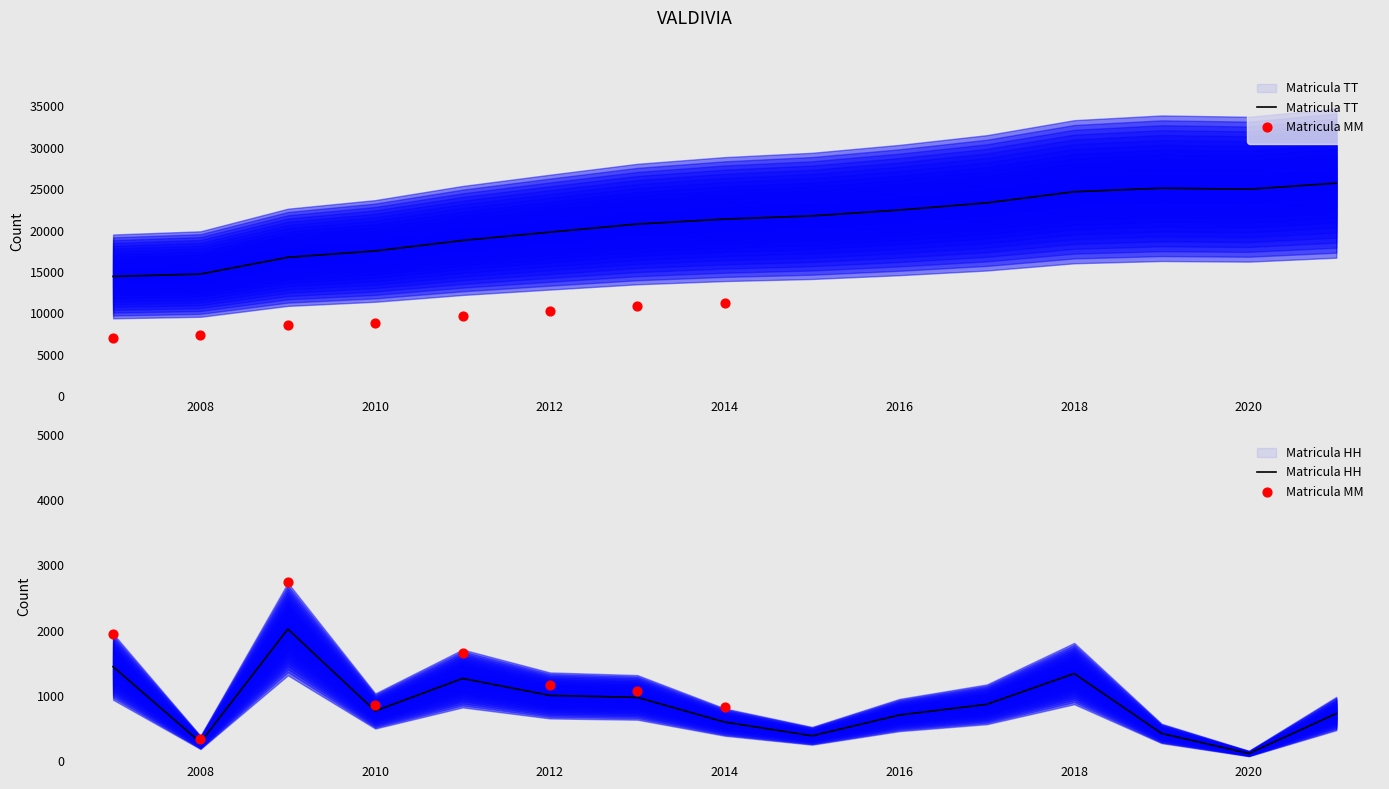

Is the value of Matricula HH at 2015 greater than the value of Matricula TT at 2021?

No